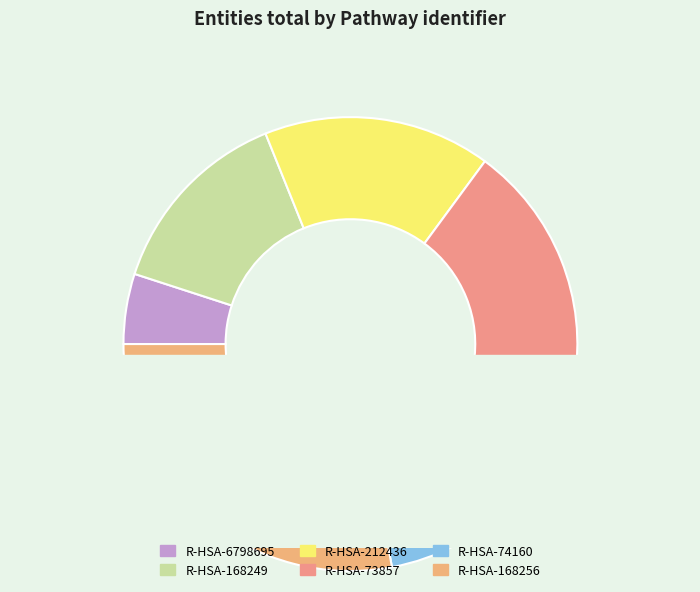

To the nearest percent, what is the difference between the largest and smallest slice percentages?

23%